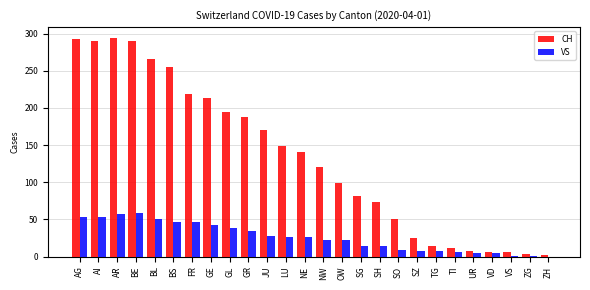

How many data points does each series have?

26